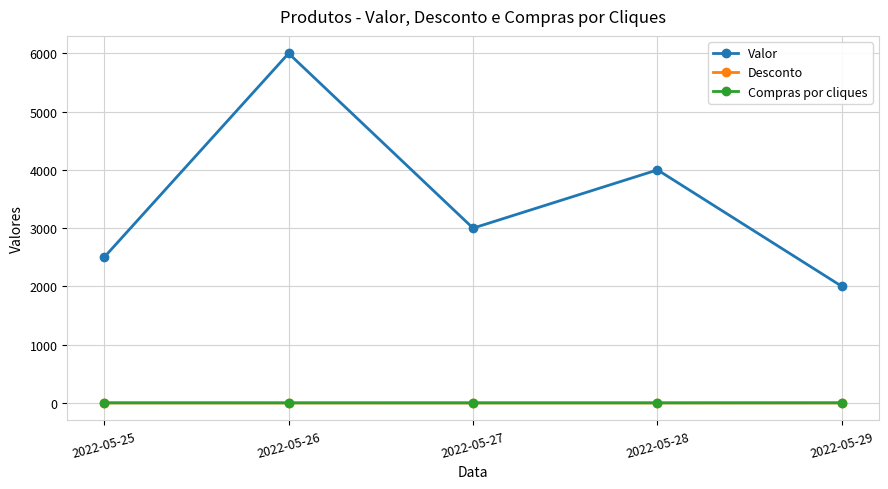

What is the value of the Valor point at the 4th from the left?

4000.0